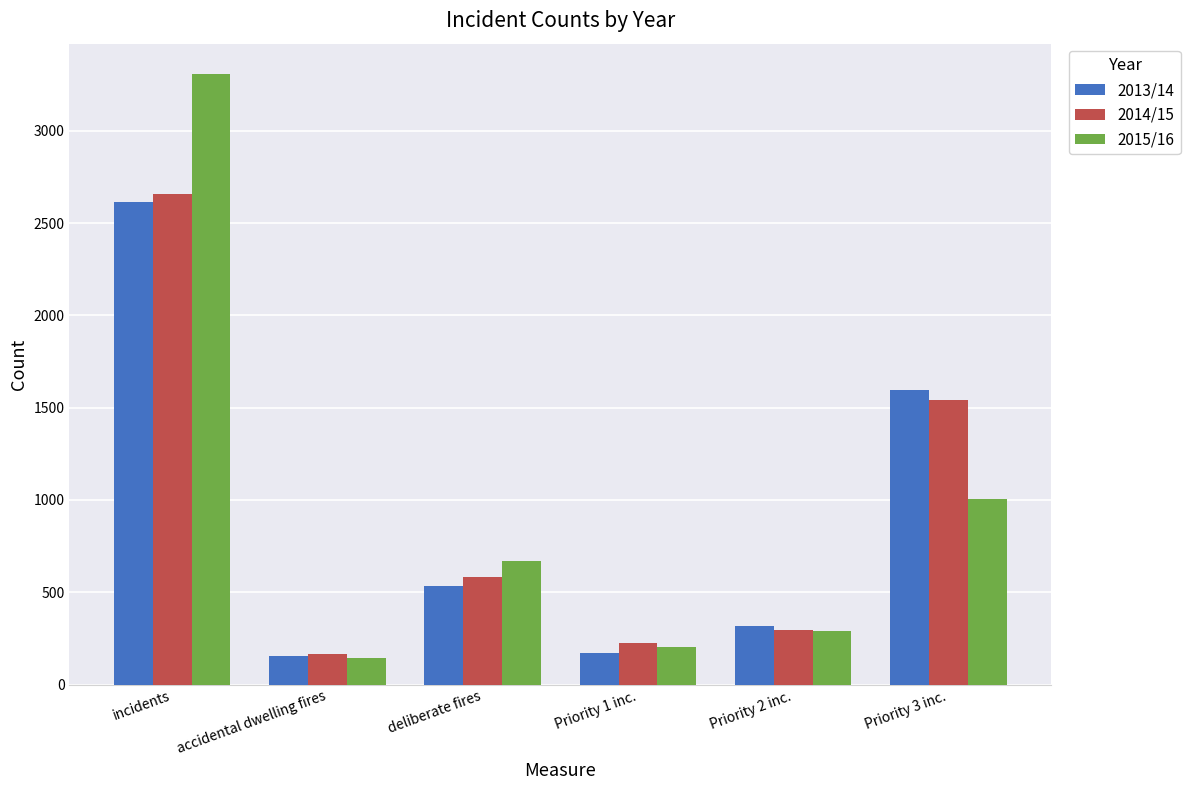

Reading left to right, list all the values displayed in this chart.

2013/14: incidents=2613	accidental dwelling fires=156	deliberate fires=532	Priority 1 inc.=172	Priority 2 inc.=315	Priority 3 inc.=1593
2014/15: incidents=2659	accidental dwelling fires=164	deliberate fires=583	Priority 1 inc.=223	Priority 2 inc.=296	Priority 3 inc.=1542
2015/16: incidents=3306	accidental dwelling fires=147	deliberate fires=670	Priority 1 inc.=205	Priority 2 inc.=291	Priority 3 inc.=1006